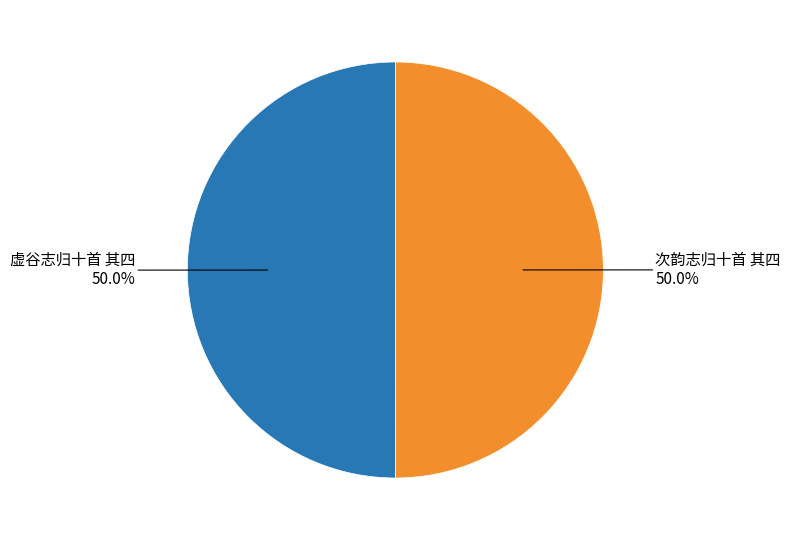

Which slice represents more than half of the pie?

虚谷志归十首 其四